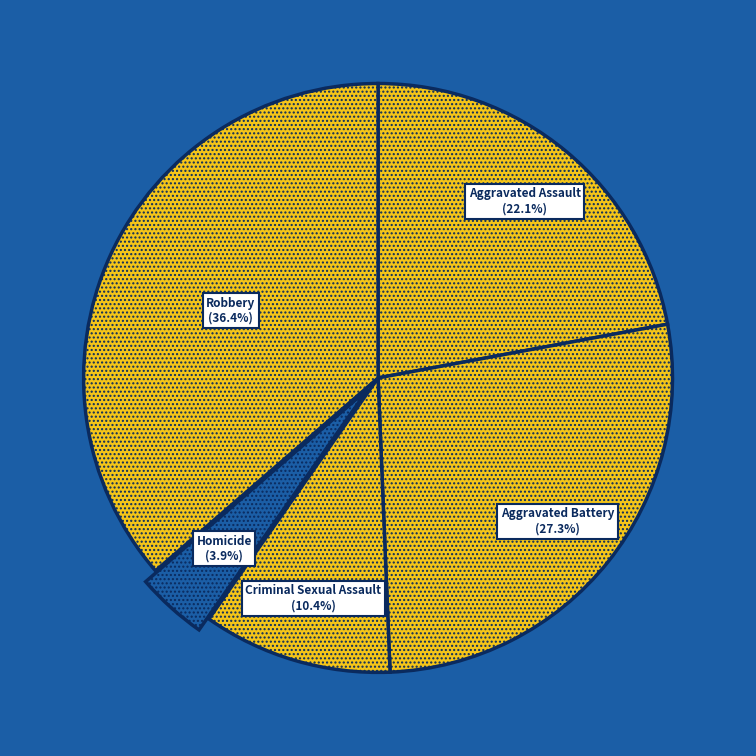

What is the largest slice in the pie chart?

Robbery